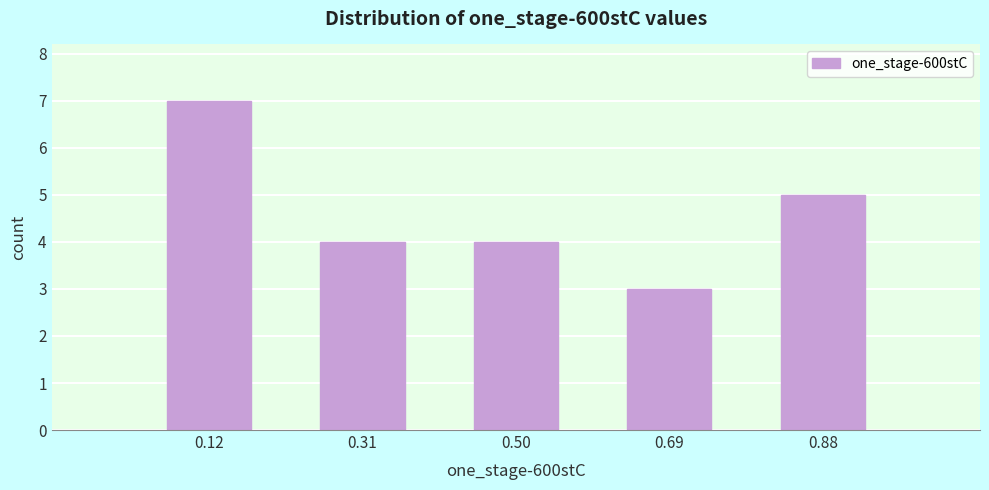

Reading left to right, list every bar in this chart as the range it spans on the x-axis followed by its height. Neither the bar edges nor the heights are printed on the chart, so give them approximately, as read against the axes.

0.02 to 0.22: 7
0.22 to 0.40: 4
0.40 to 0.60: 4
0.60 to 0.78: 3
0.78 to 0.98: 5